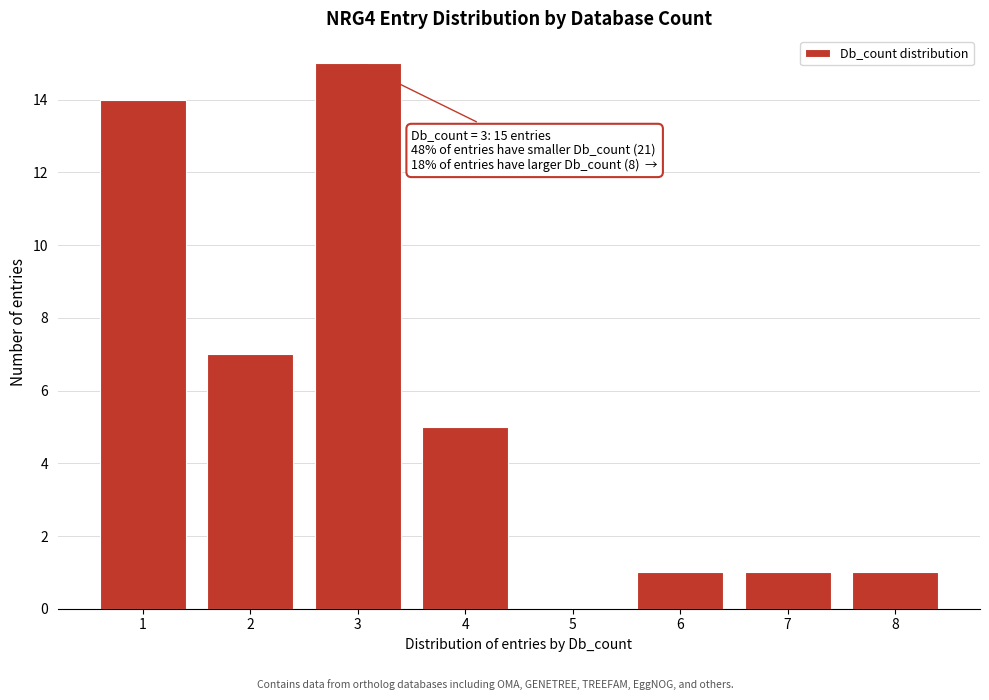

Reading left to right, what are all the values shown in this chart?

1=14	2=7	3=15	4=5	5=0	6=1	7=1	8=1